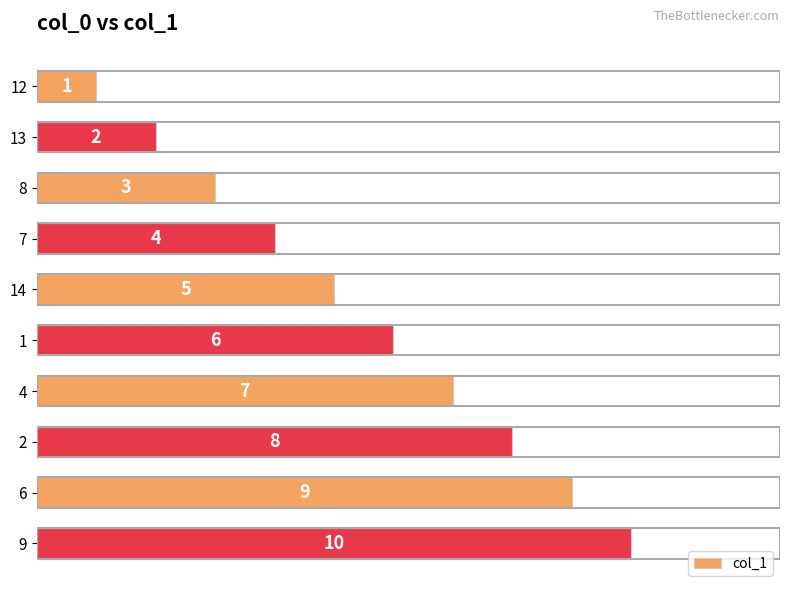

What is the value of the 1st bar from the top?

1